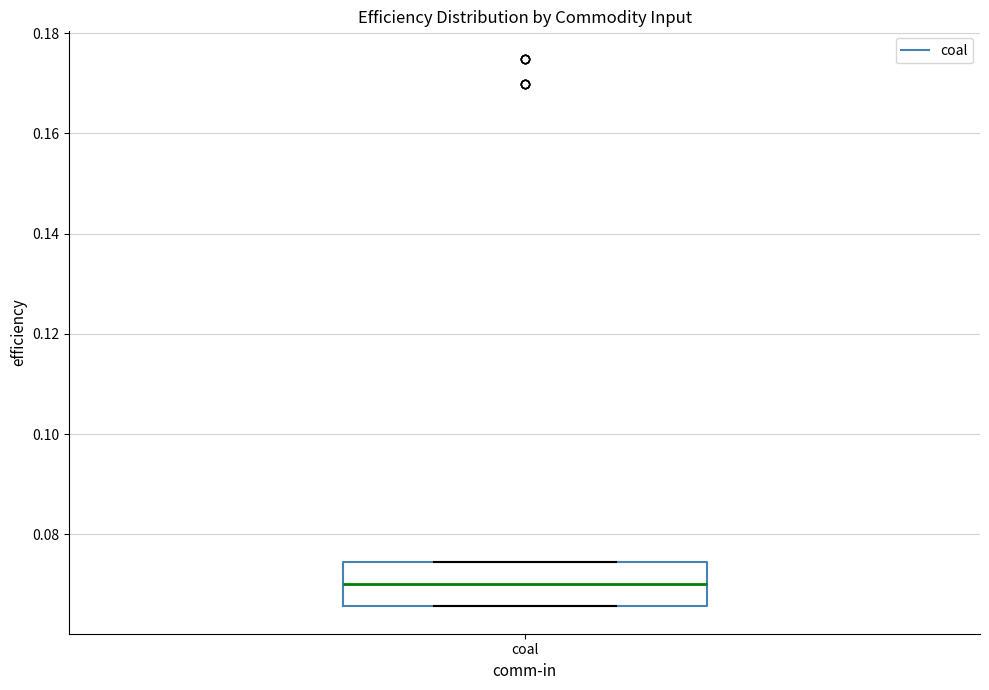

Read this box plot against the y-axis: the position of the median line, the range covered by the box, and the ends of both whiskers. The values are not printed on the chart, so give them approximately, as read against the axis.

median 0.070, box 0.066 to 0.074, whiskers 0.066 to 0.074